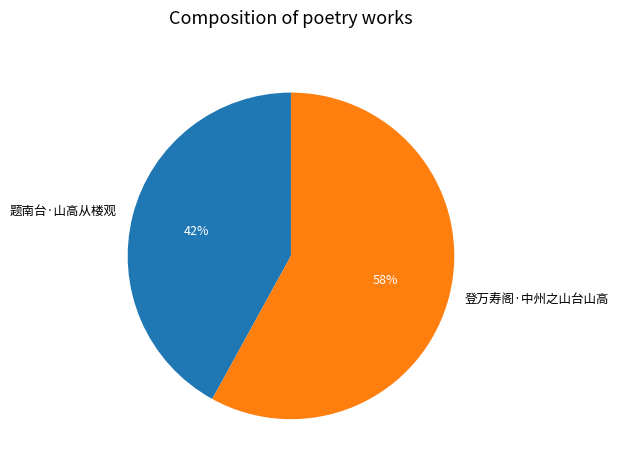

The 登万寿阁·中州之山台山高 slice represents 71% of the pie. True or false?

False